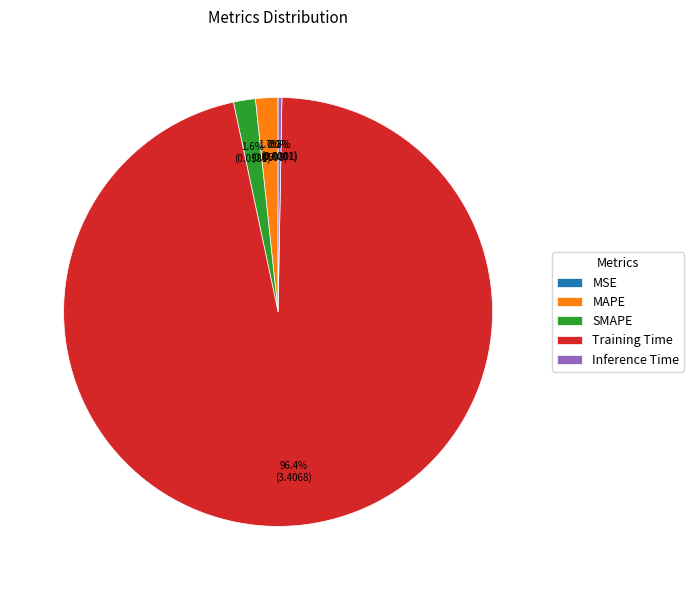

What percentage do Inference Time and MAPE together represent?

2.0%